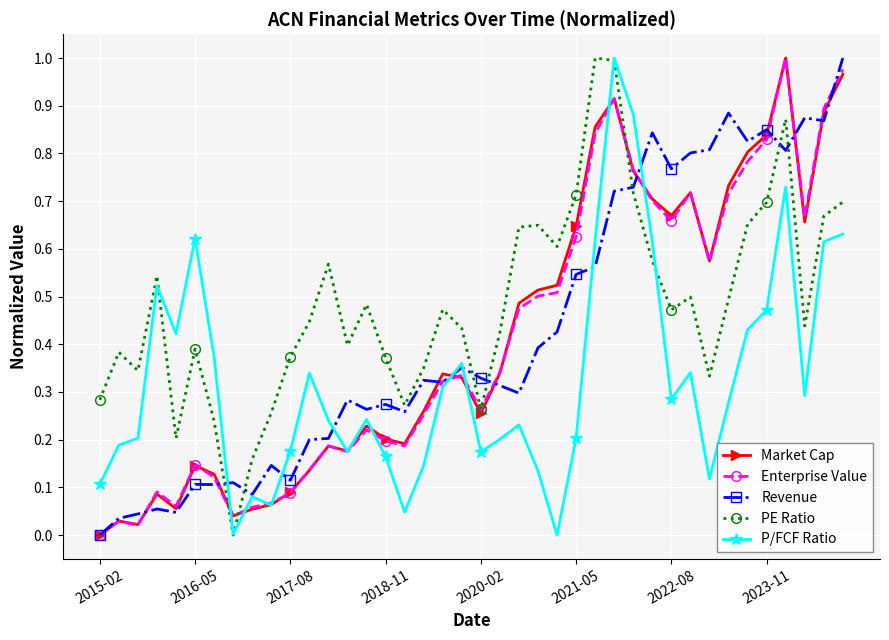

What are all the series names shown in the legend?

Market Cap, Enterprise Value, Revenue, PE Ratio, P/FCF Ratio